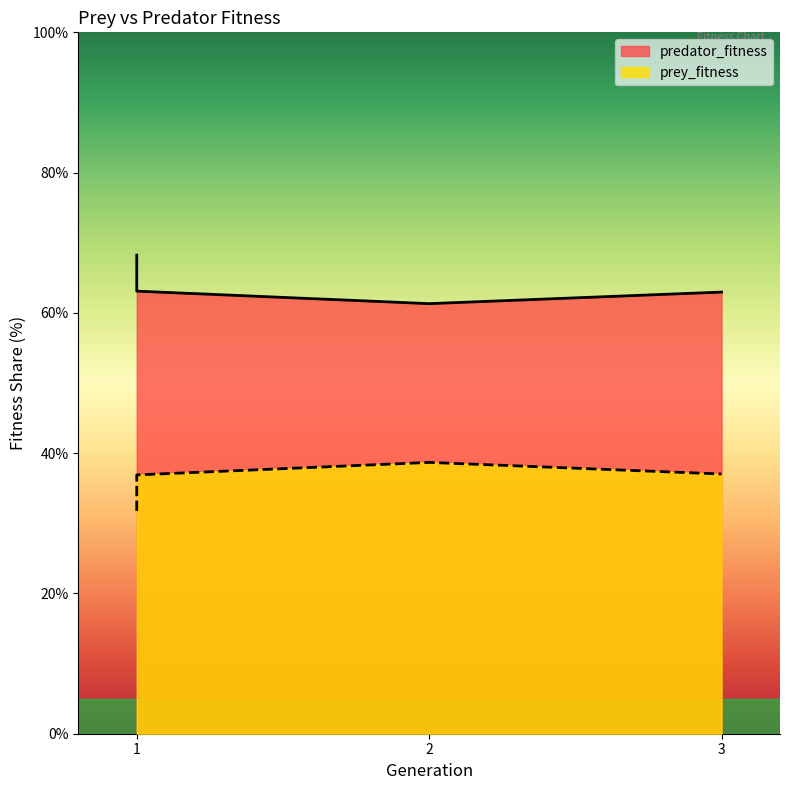

True or false: prey_fitness and predator_fitness intersect in this chart.

False